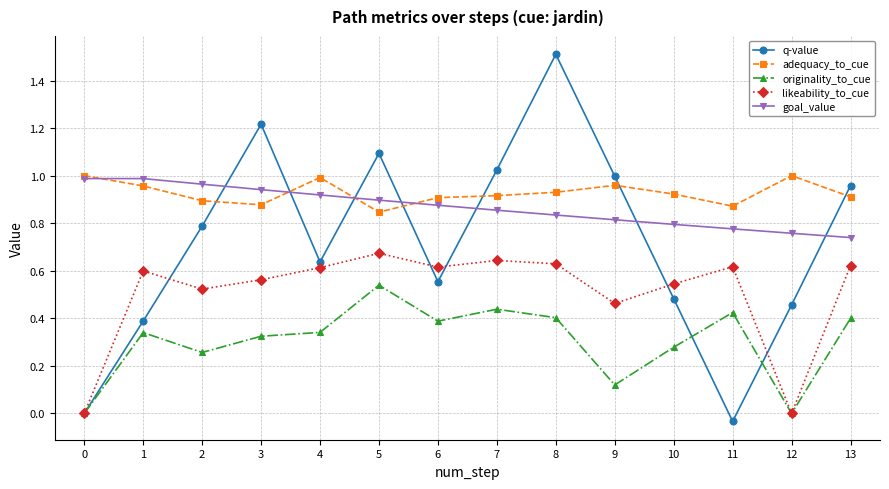

The q-value series shows 0.0 at 0. True or false?

True